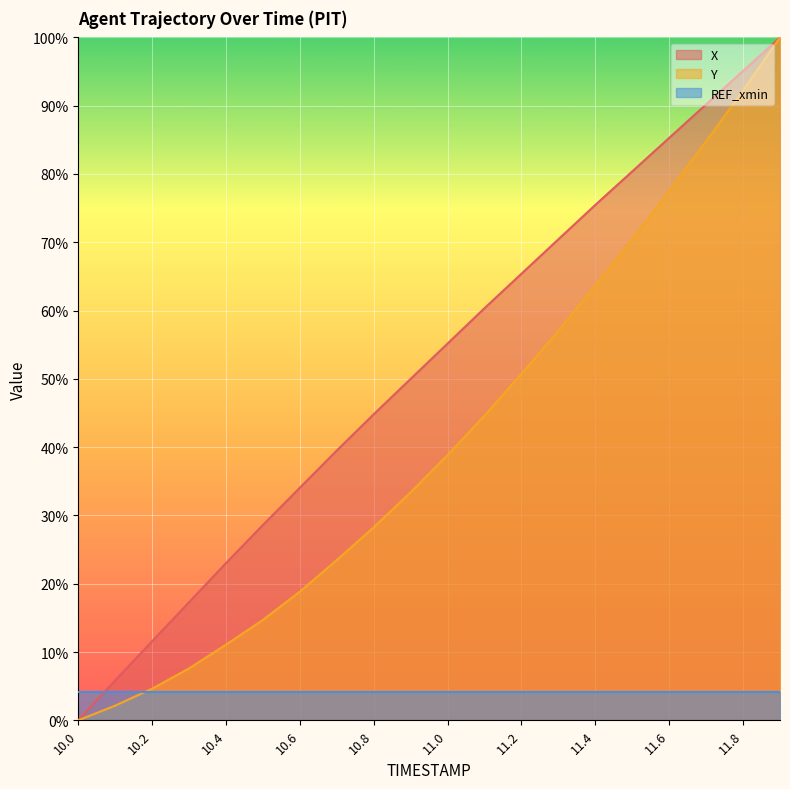

True or false: Y and X intersect in this chart.

False